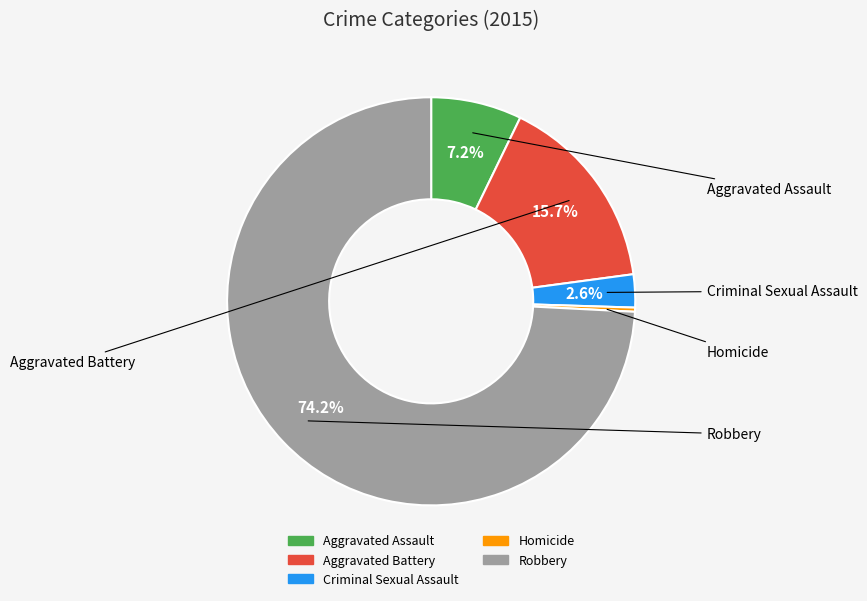

To the nearest percent, what is the difference between the Robbery and Criminal Sexual Assault slice percentages?

72%